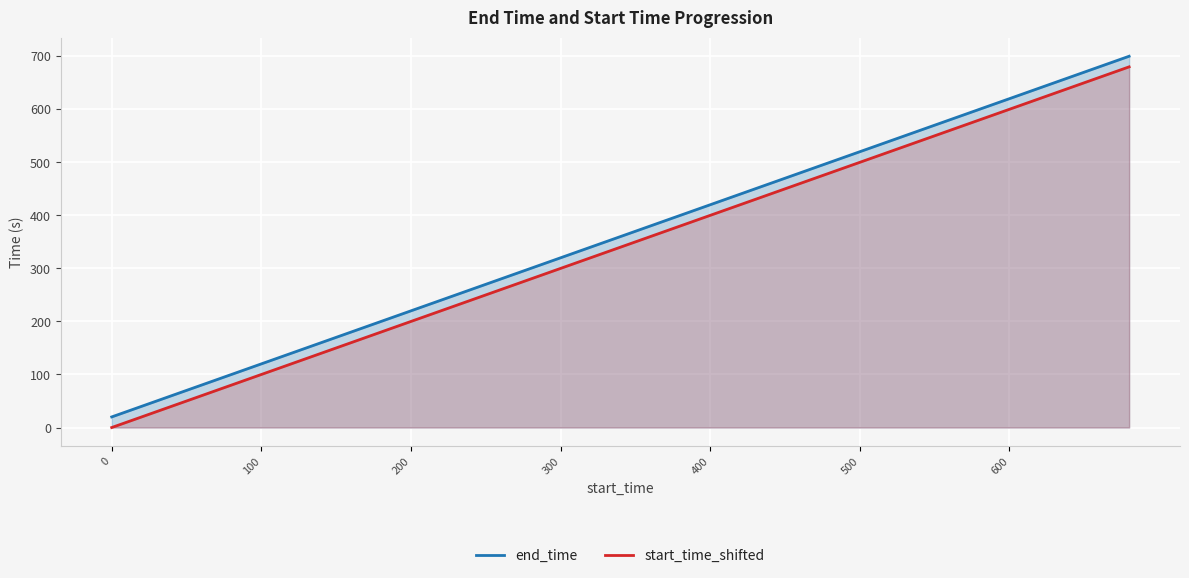

True or false: start_time_shifted and end_time cross at least once.

False